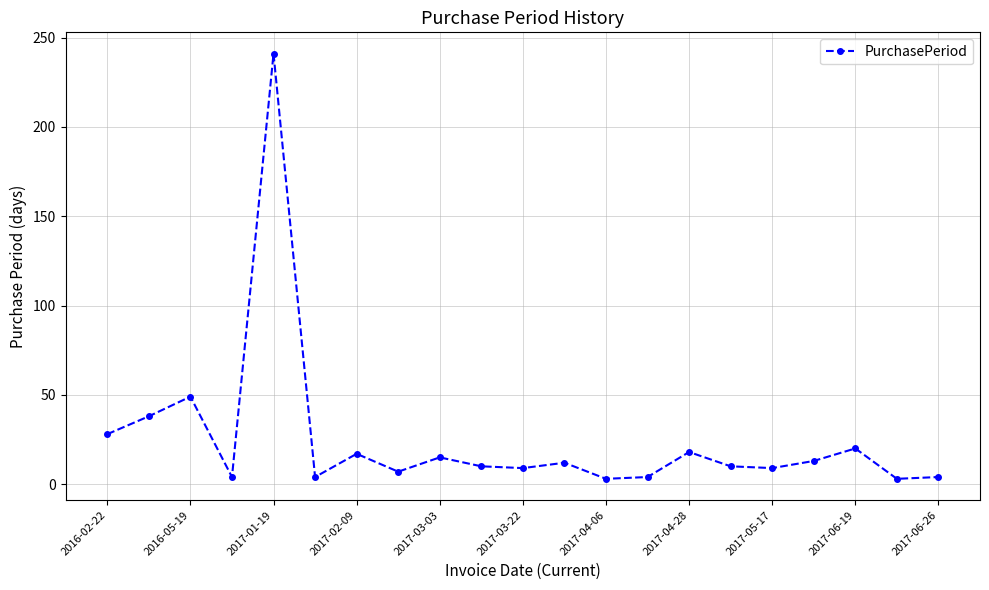

True or false: there are more than 0 points higher than both neighbors.

True